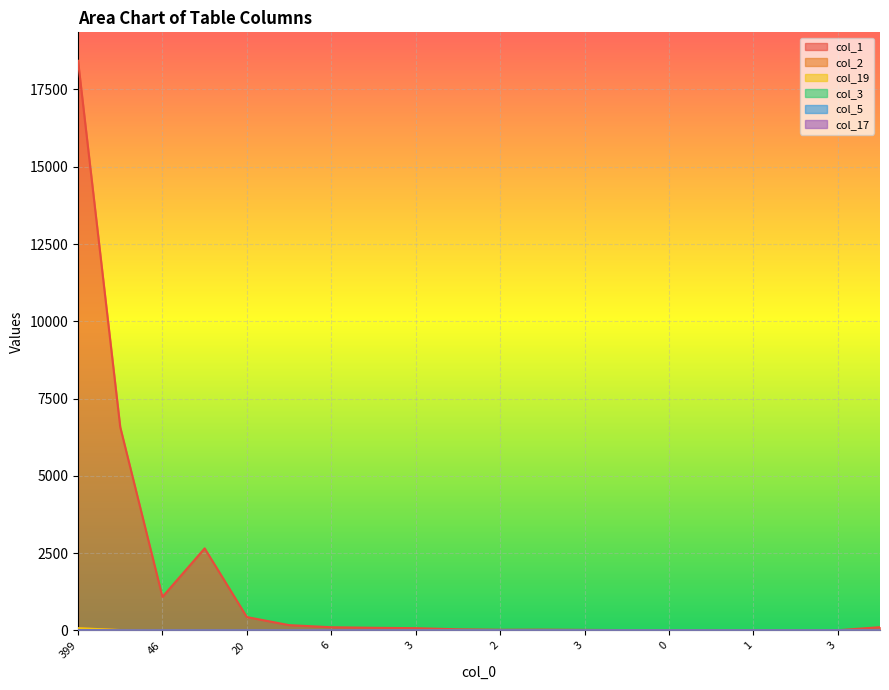

How many data points in col_1 are less than 75?

10